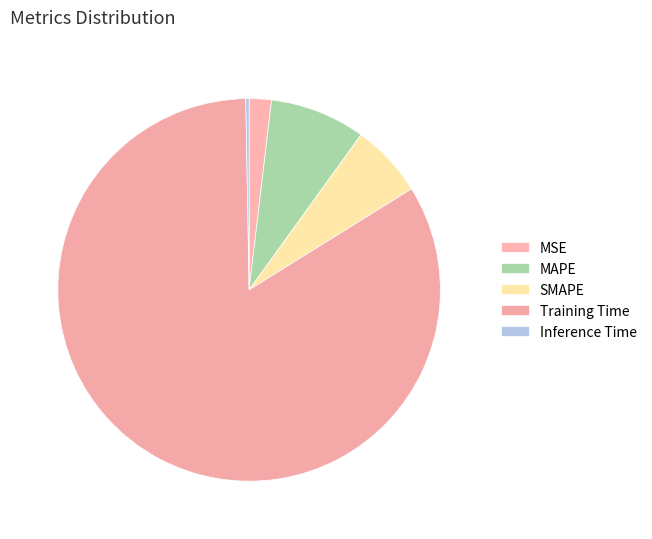

Does MSE account for over 50% of the chart?

No